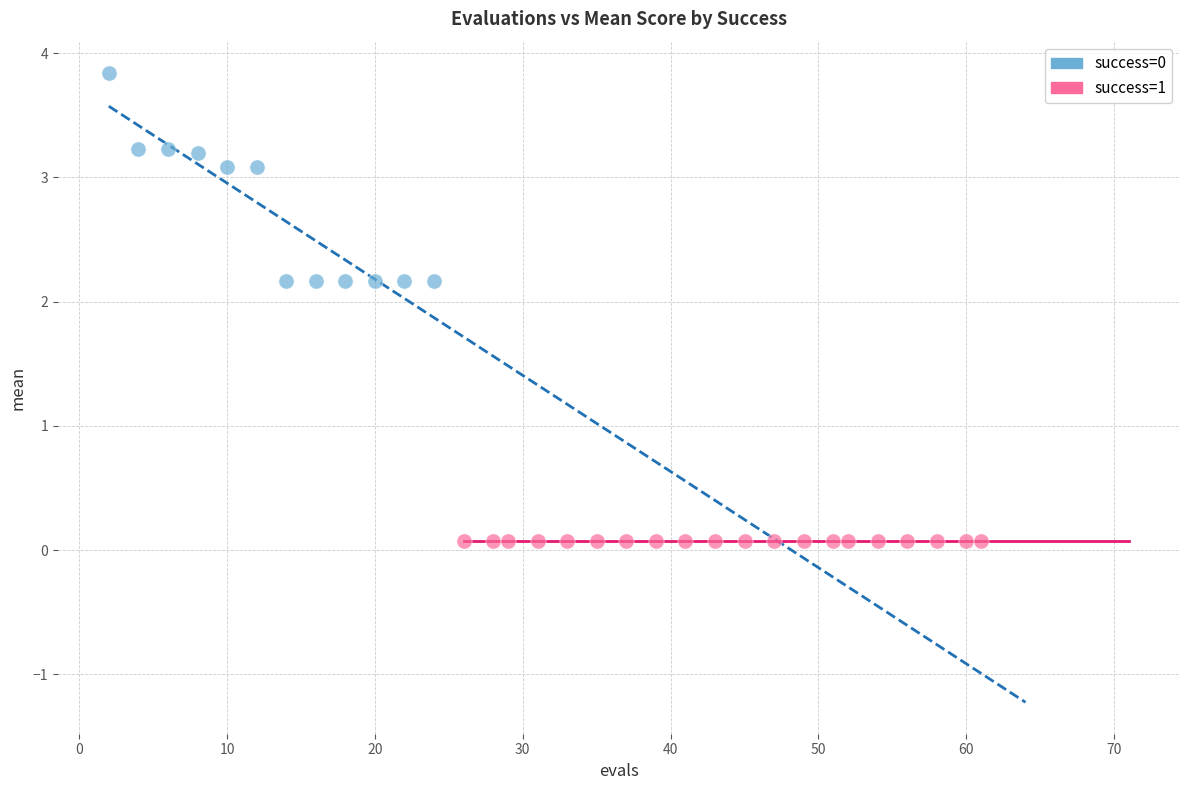

Which series reaches the maximum Y coordinate?

success=0